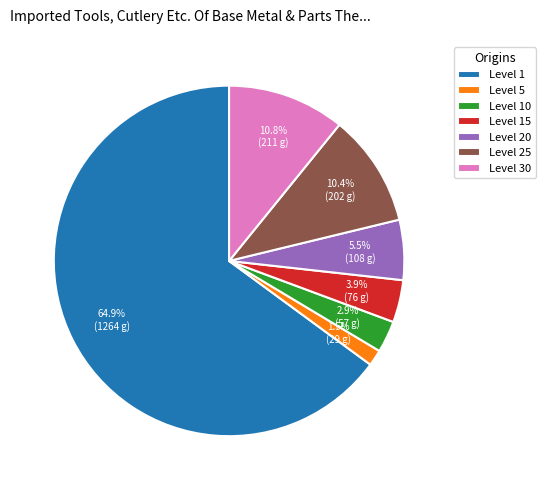

What percentage do Level 1 and Level 20 together represent?

70.5%